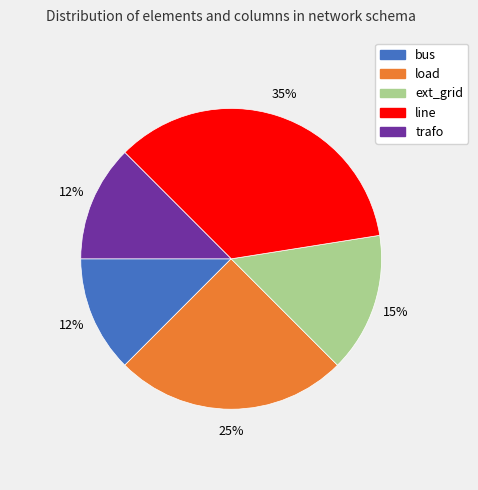

To the nearest percent, what is the average slice percentage?

20%